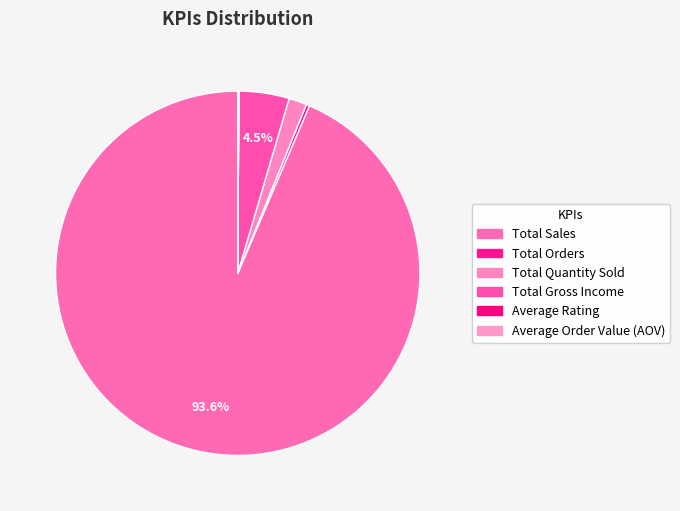

What is the largest slice in the pie chart?

Total Sales